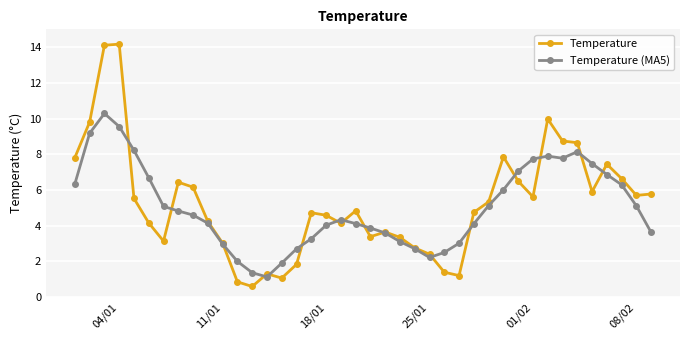

True or false: Temperature (MA5) has more than 1 points higher than both neighbors.

True